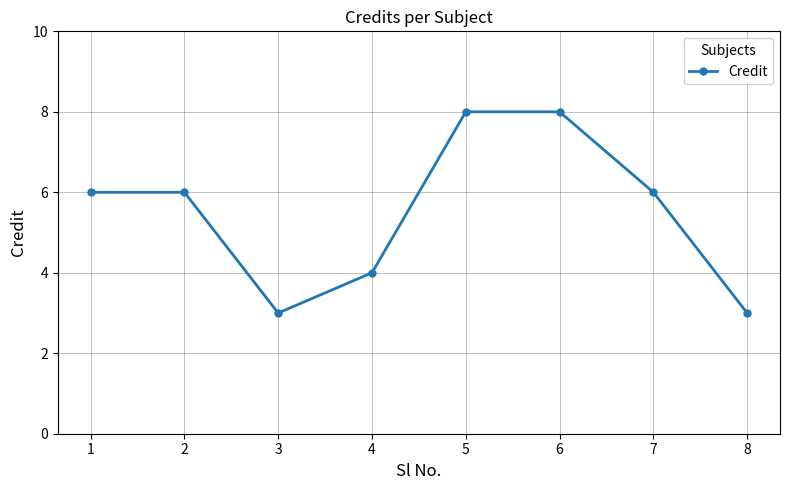

What is the value of the 1st point from the left?

6